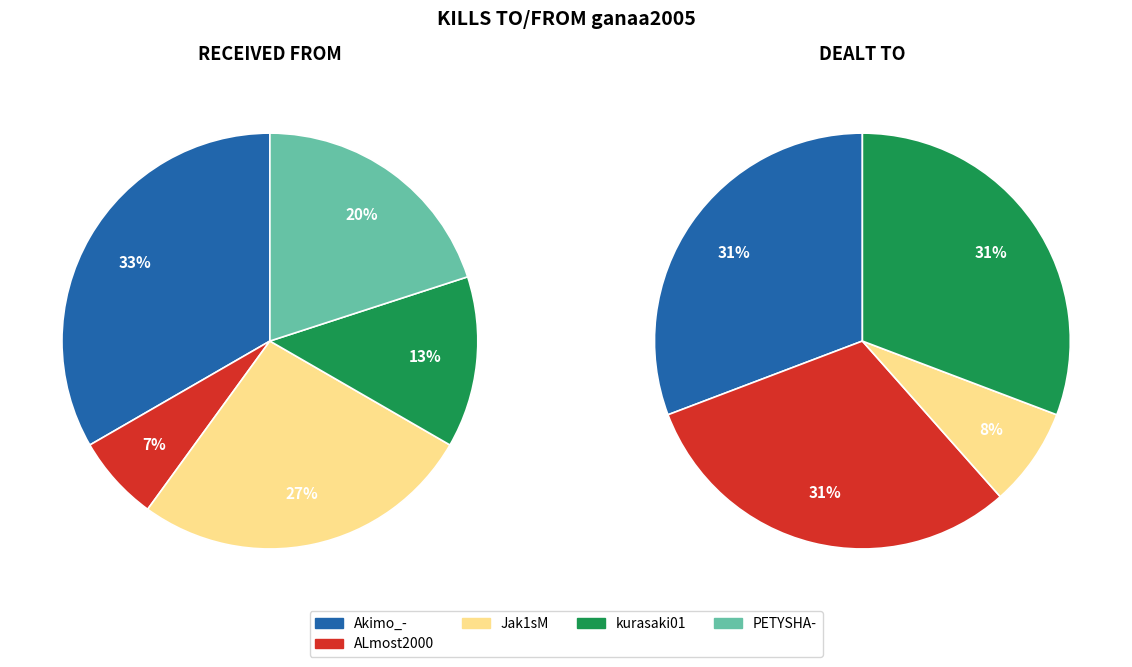

What is the largest slice in the pie chart?

Akimo_-